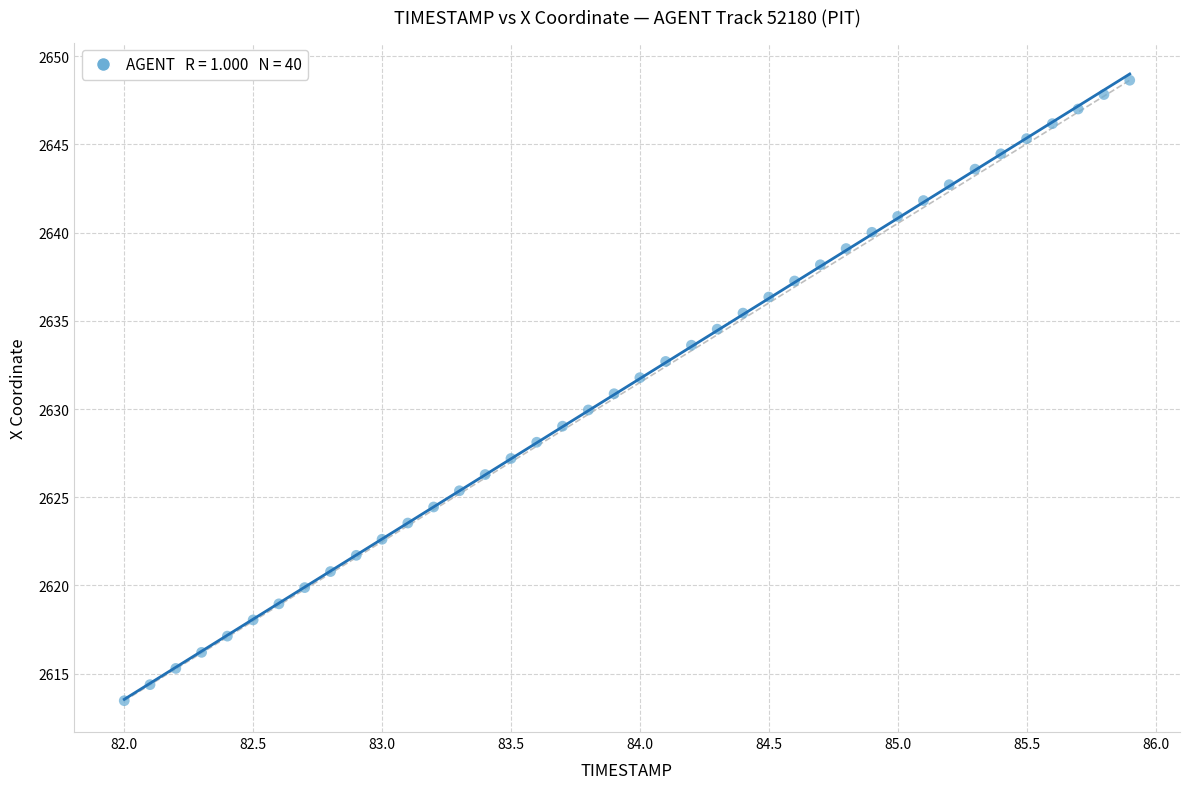

What is the range of X values (max minus min)?

3.9